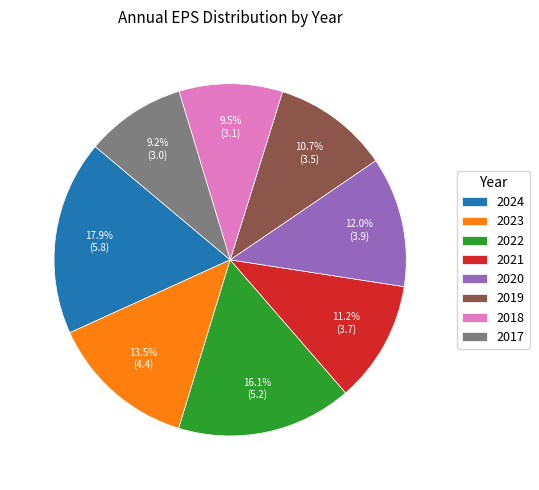

What is the largest slice in the pie chart?

2024